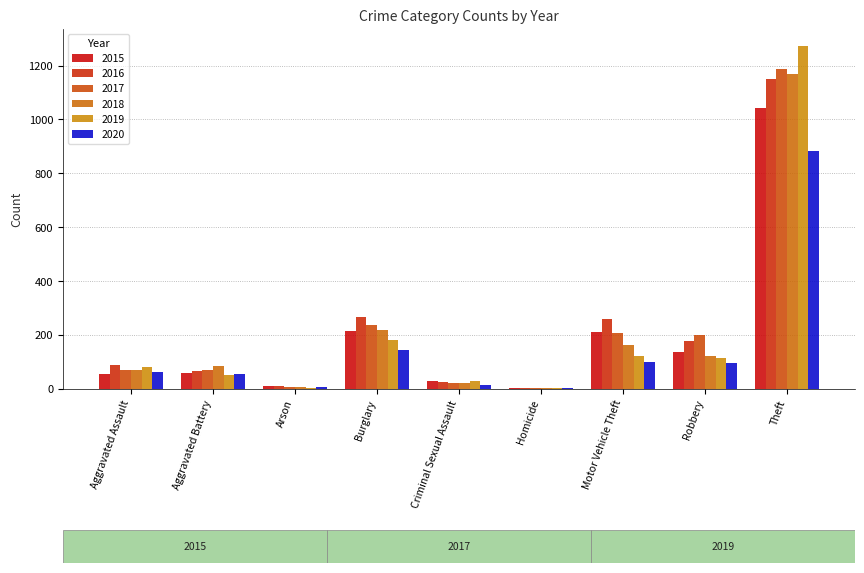

Which category has the highest value in the 2018 series?

Theft